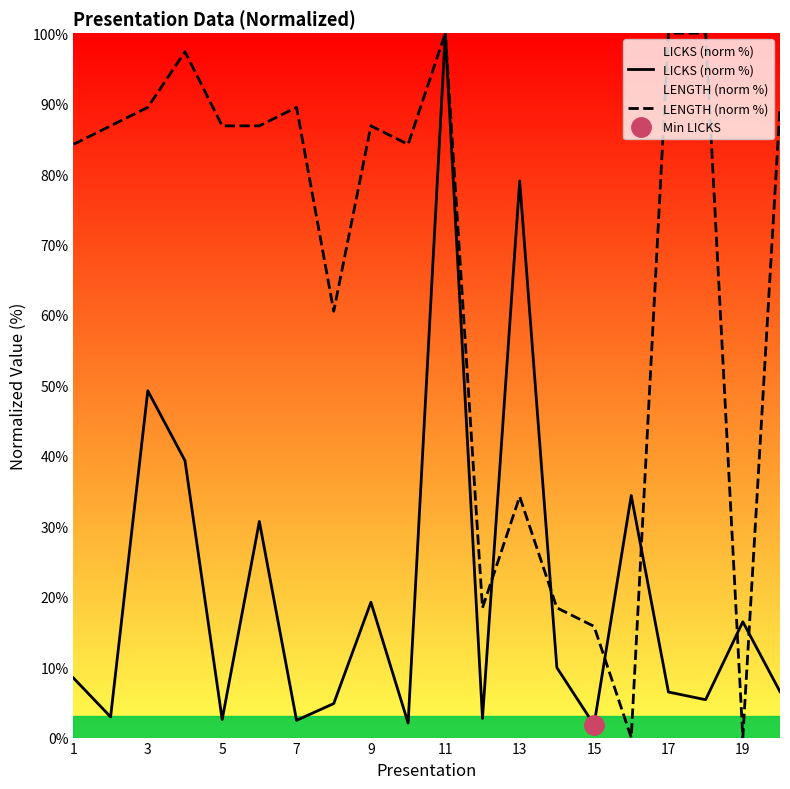

In LENGTH (norm %), how many points are lower than both neighbors (excluding endpoints)?

5